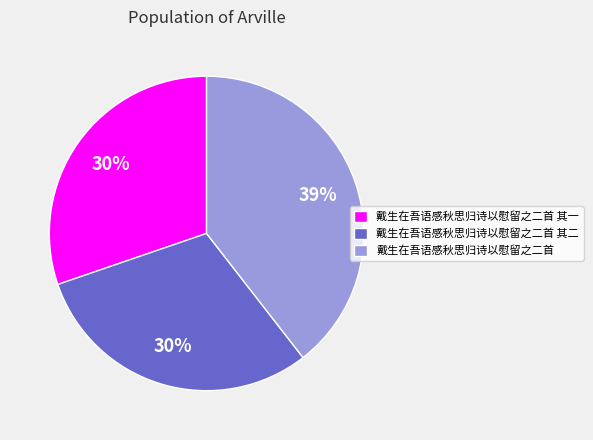

Is the sum of 戴生在吾语感秋思归诗以慰留之二首 其一 and 戴生在吾语感秋思归诗以慰留之二首 其二 greater than half?

Yes